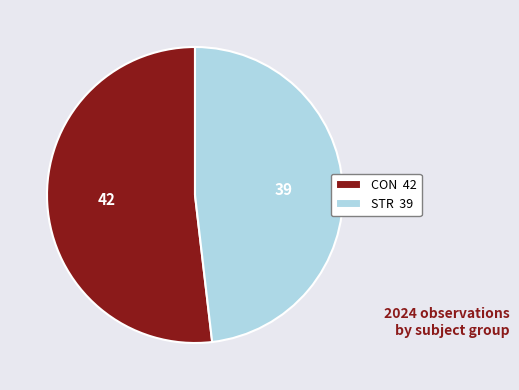

Which slice is the smallest?

STR